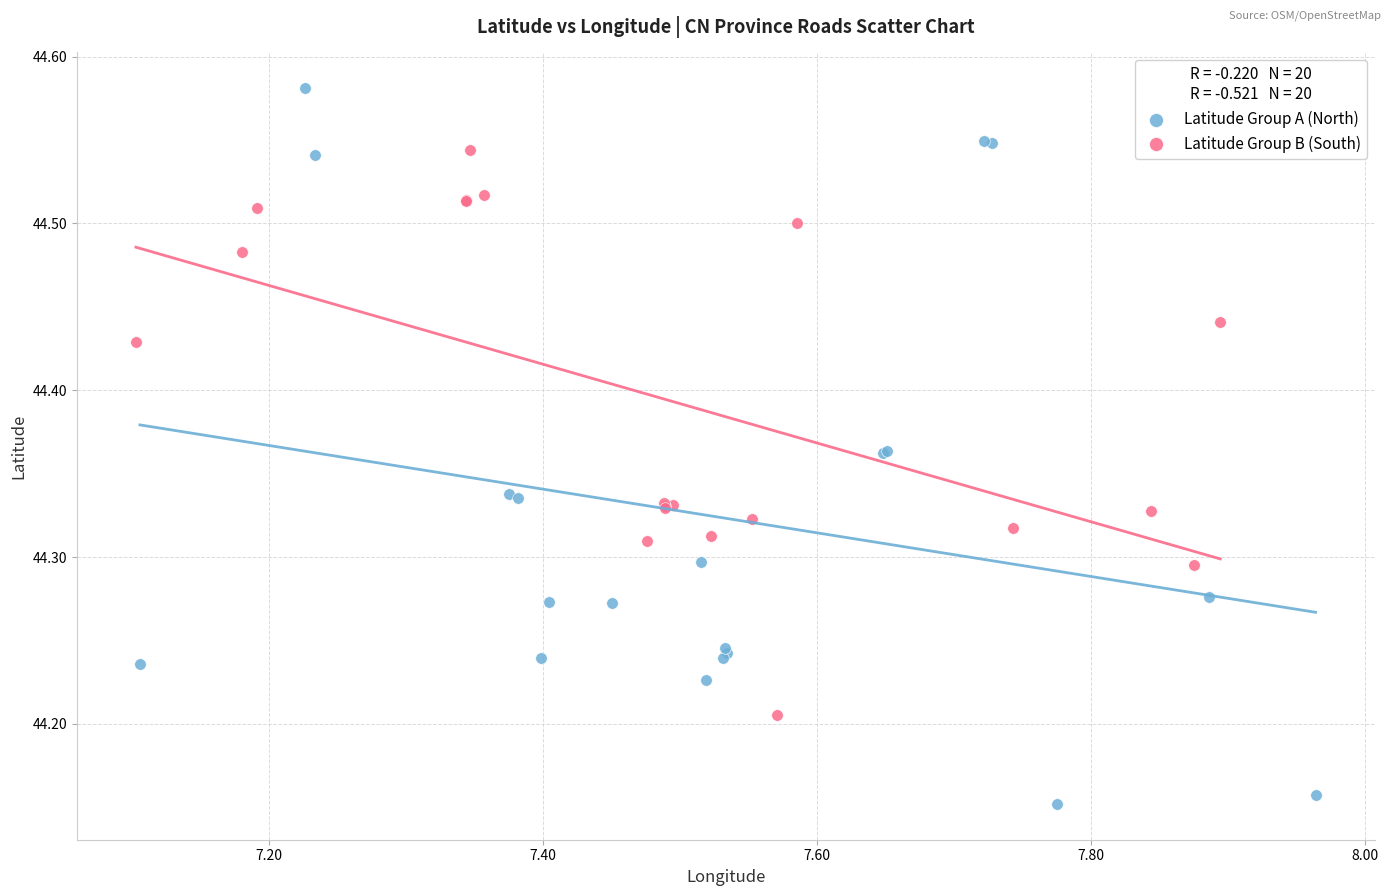

Which series reaches the minimum Y coordinate?

Latitude Group A (North)